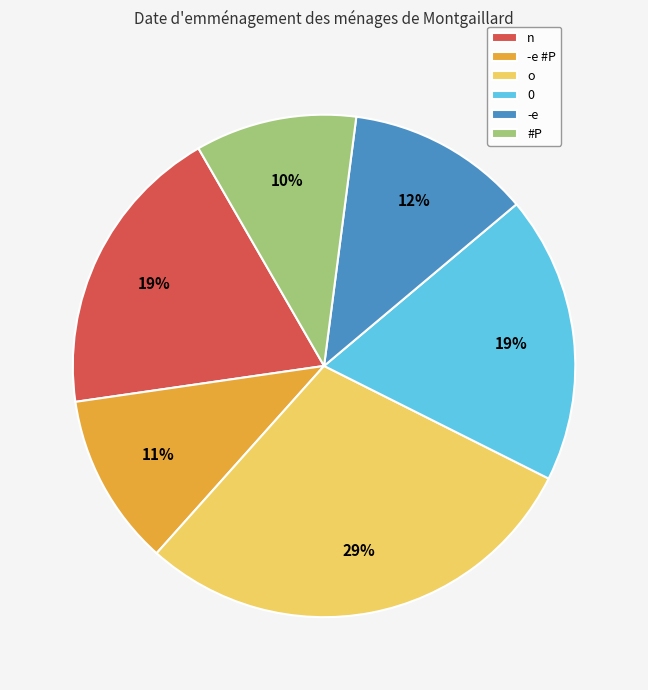

Combined, do 0 and -e #P account for over 50%?

No